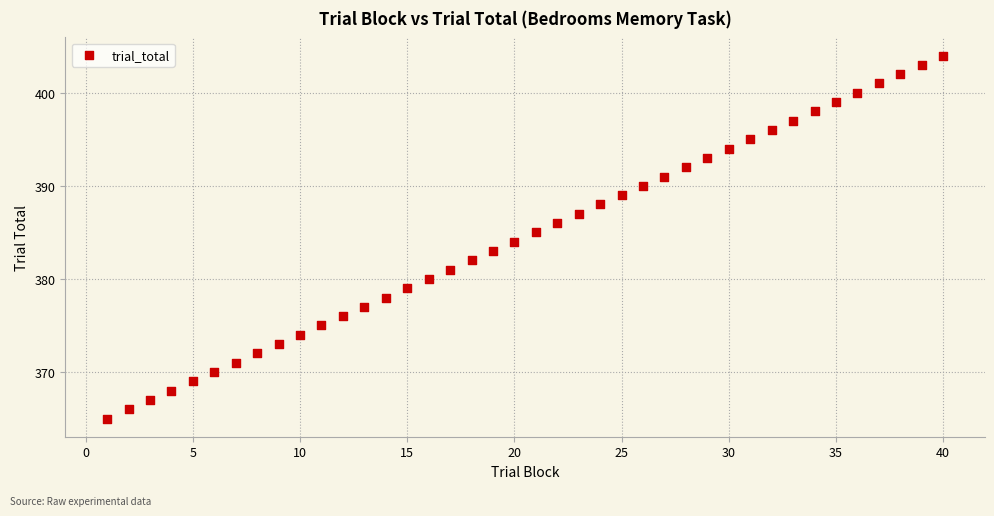

What is the range of X values (max minus min)?

39